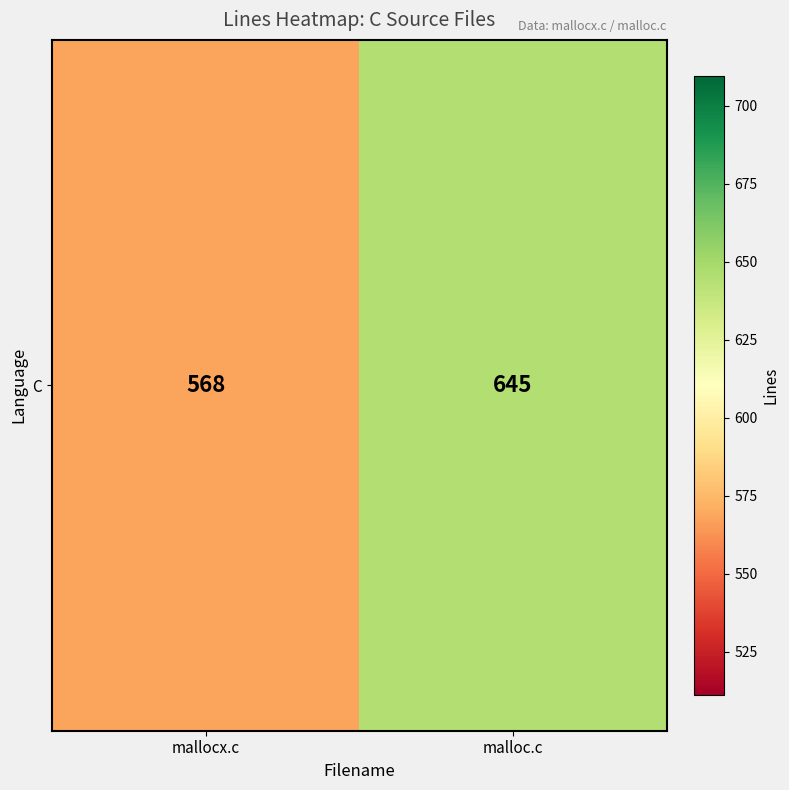

Where is the data nearest to the value 606?

mallocx.c